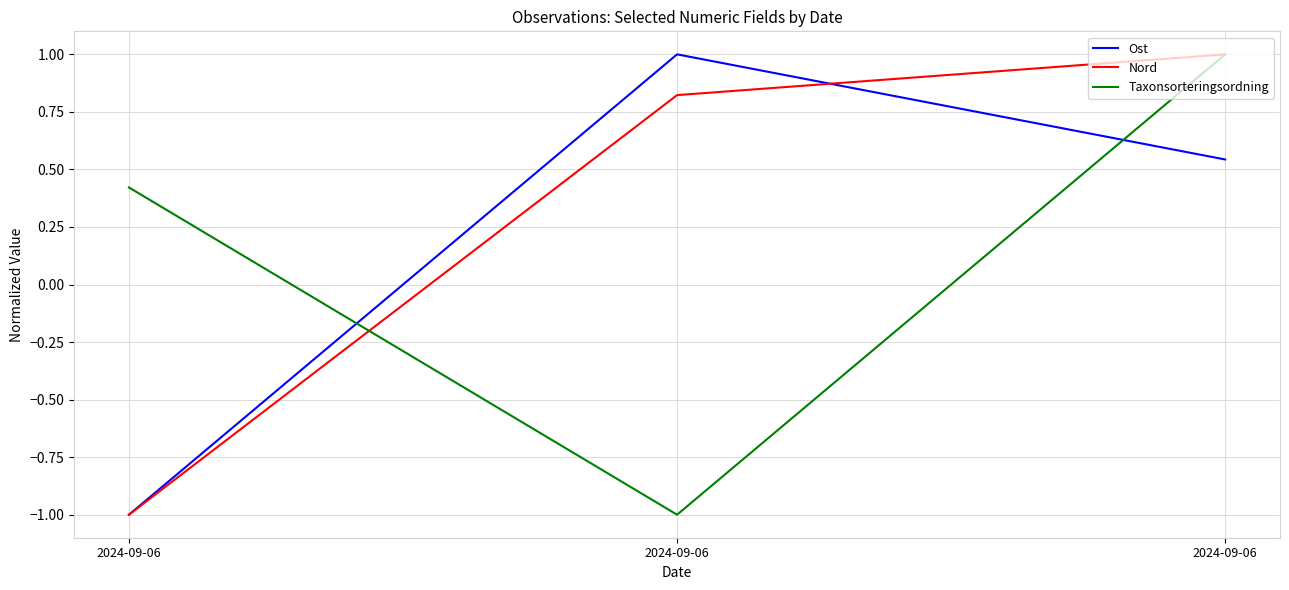

Reading left to right, extract all data points from this chart.

Ost: -1.0	1.0	0.5
Nord: -1.0	0.8	1.0
Taxonsorteringsordning: 0.4	-1.0	1.0